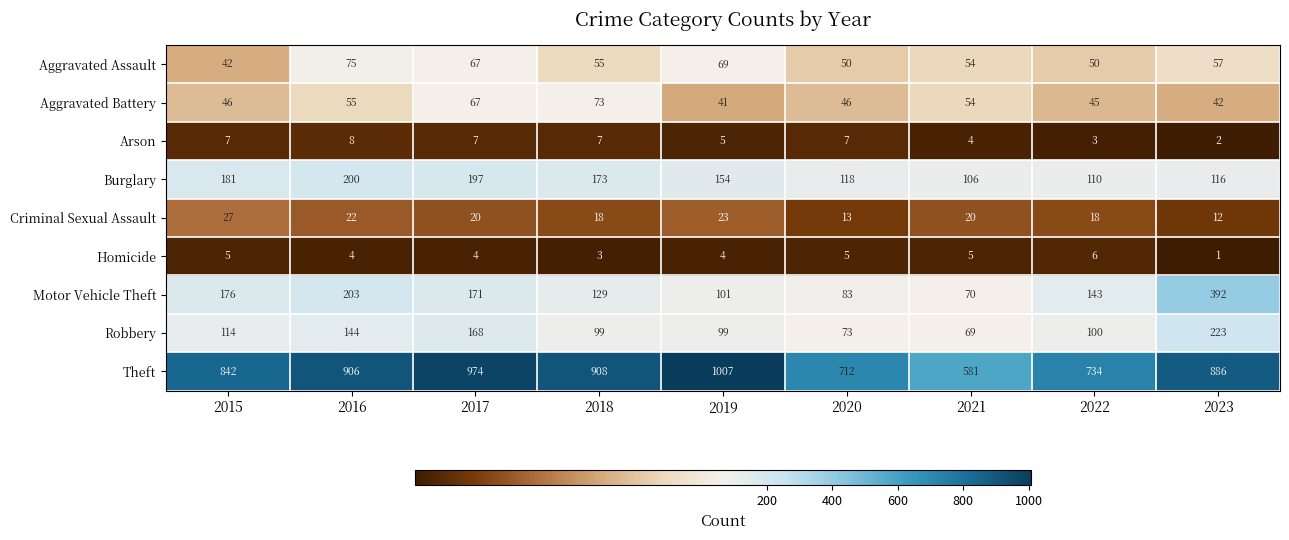

Which category has the highest value across all series?

2019